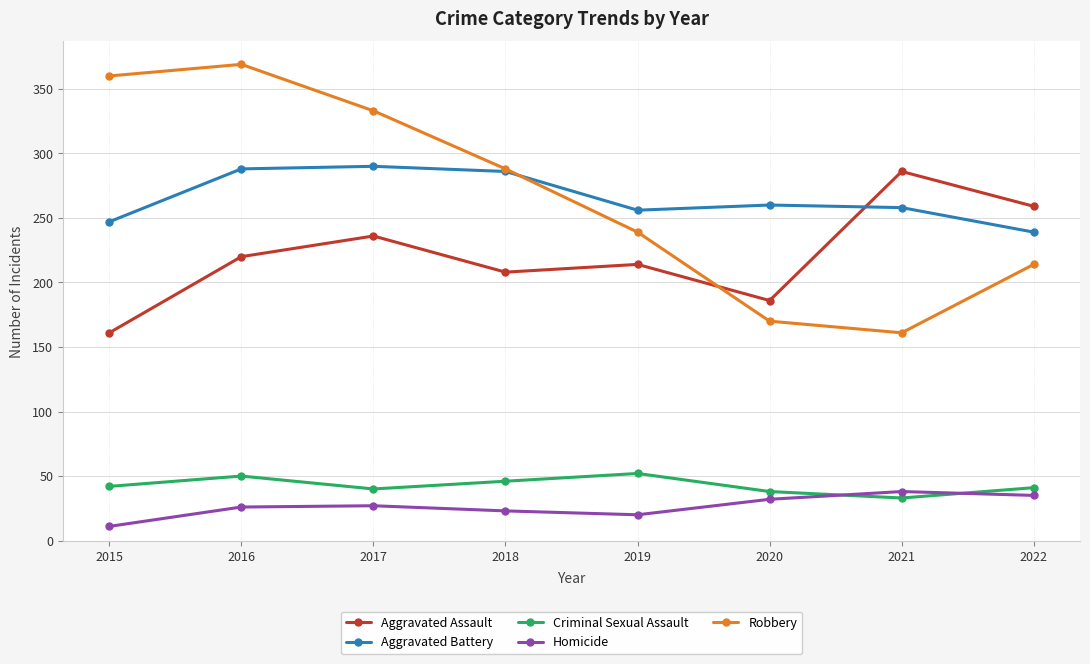

True or false: Robbery and Criminal Sexual Assault intersect in this chart.

False